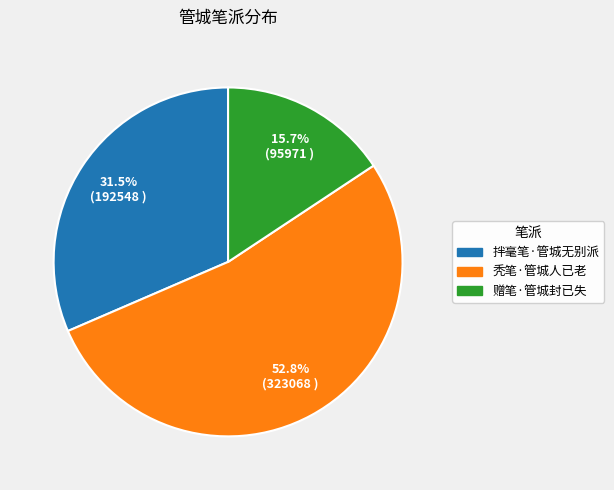

Combined, do 赠笔·管城封已失 and 秃笔·管城人已老 account for over 50%?

Yes